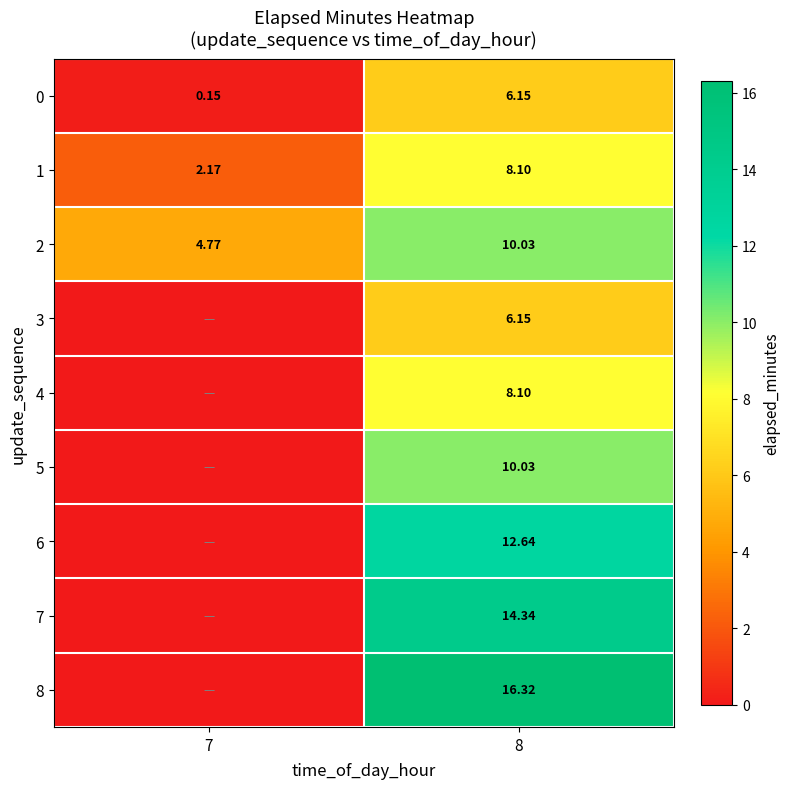

How many values in the 2 series exceed 10?

1